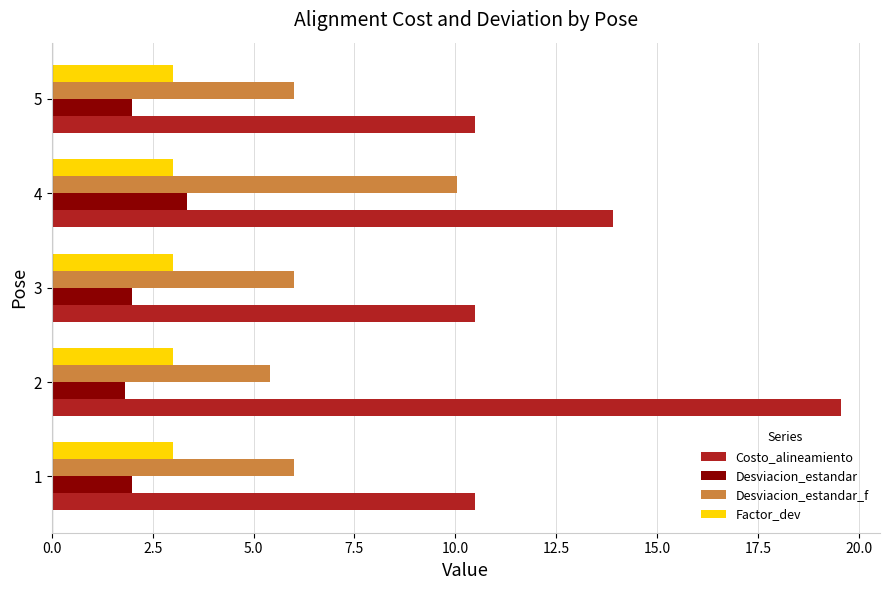

What is the smallest value displayed?

1.8